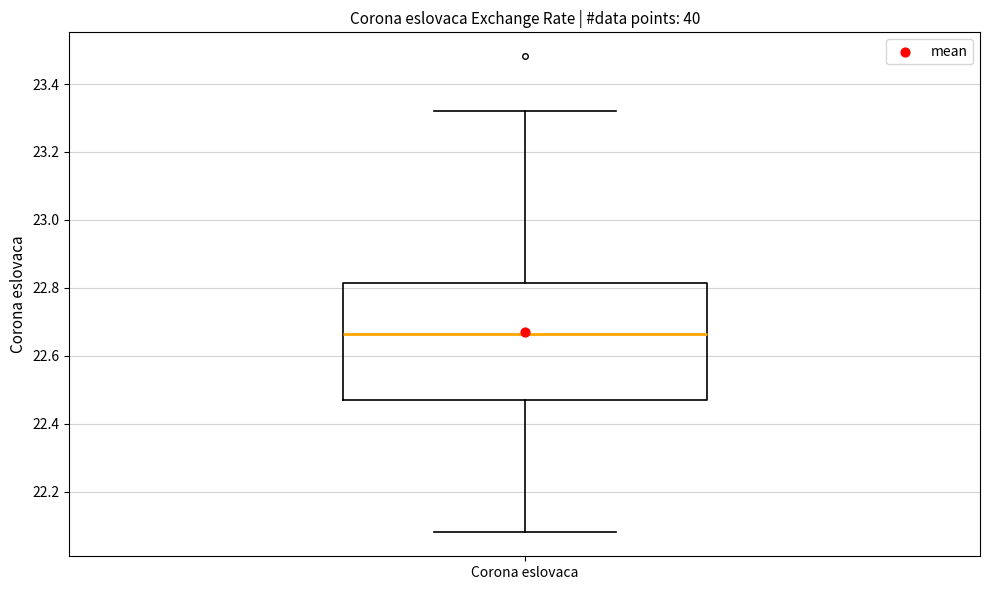

Read this box plot against the y-axis: the position of the median line, the range covered by the box, and the ends of both whiskers. The values are not printed on the chart, so give them approximately, as read against the axis.

median 22.66, box 22.48 to 22.82, whiskers 22.08 to 23.32